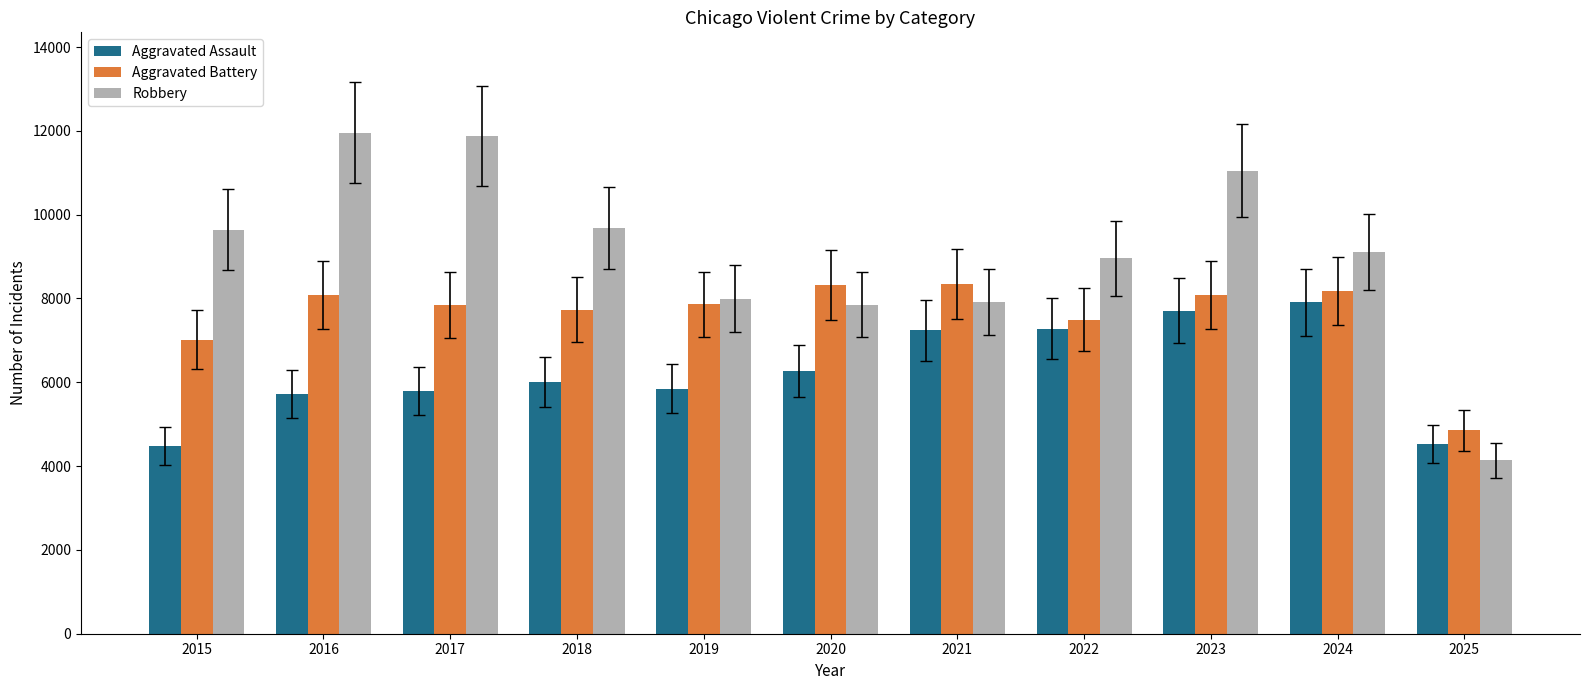

What is the total value across all series at 2019?

21694